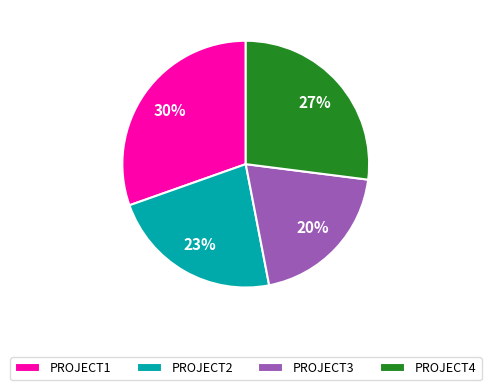

What is the largest slice in the pie chart?

PROJECT1